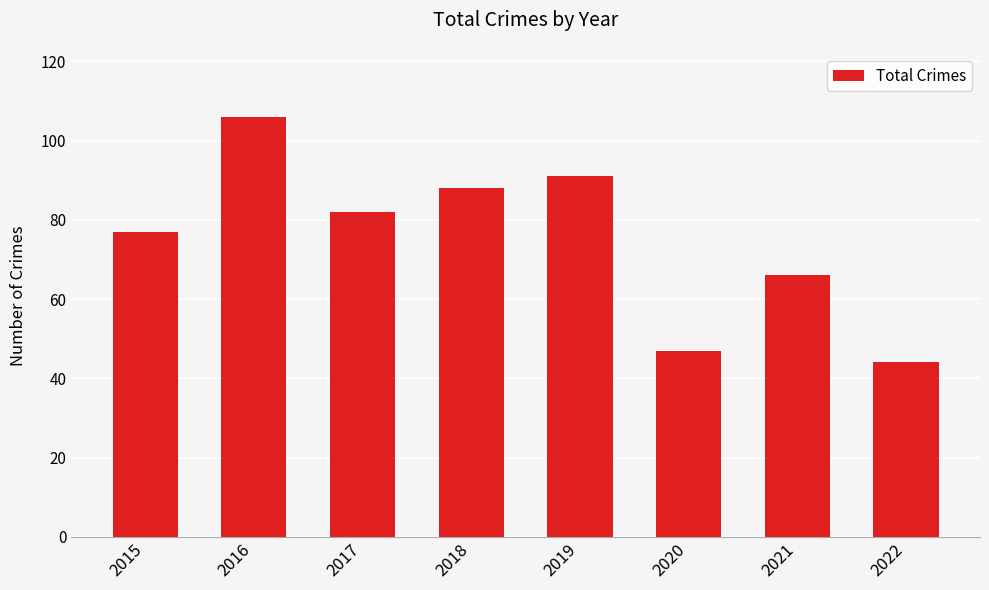

At which label does the data first exceed 82?

2016